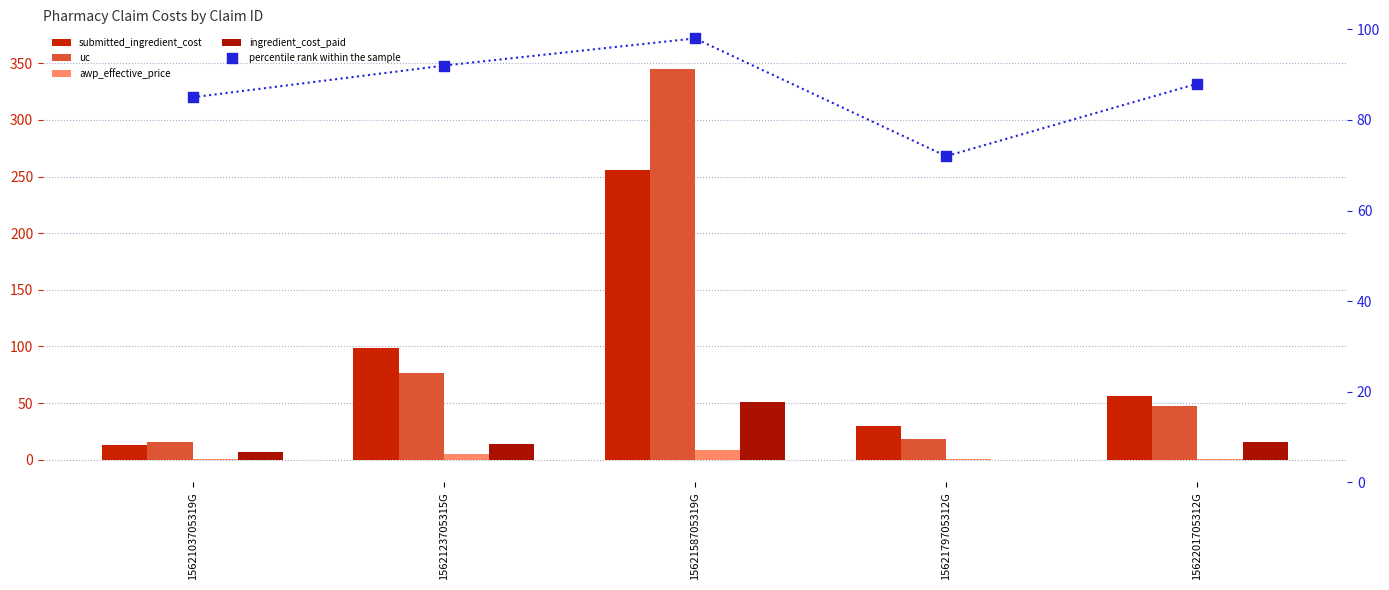

Which series has the largest Y range (max minus min)?

uc